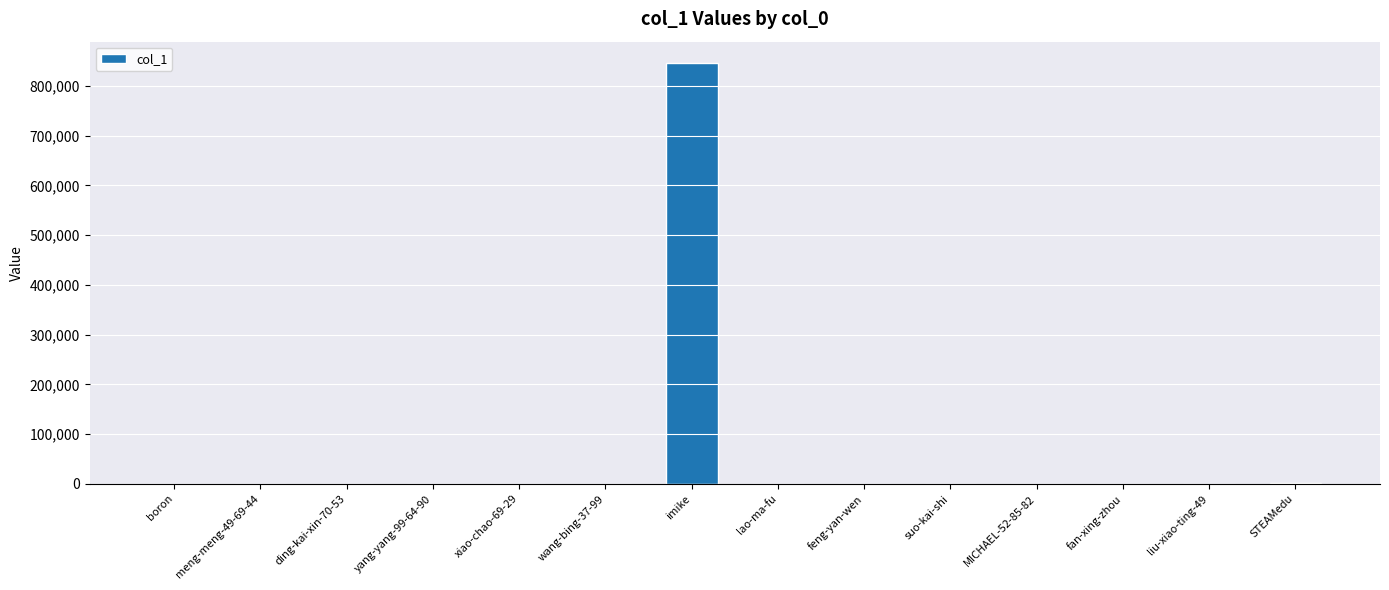

Which category has the highest value across all series?

imike